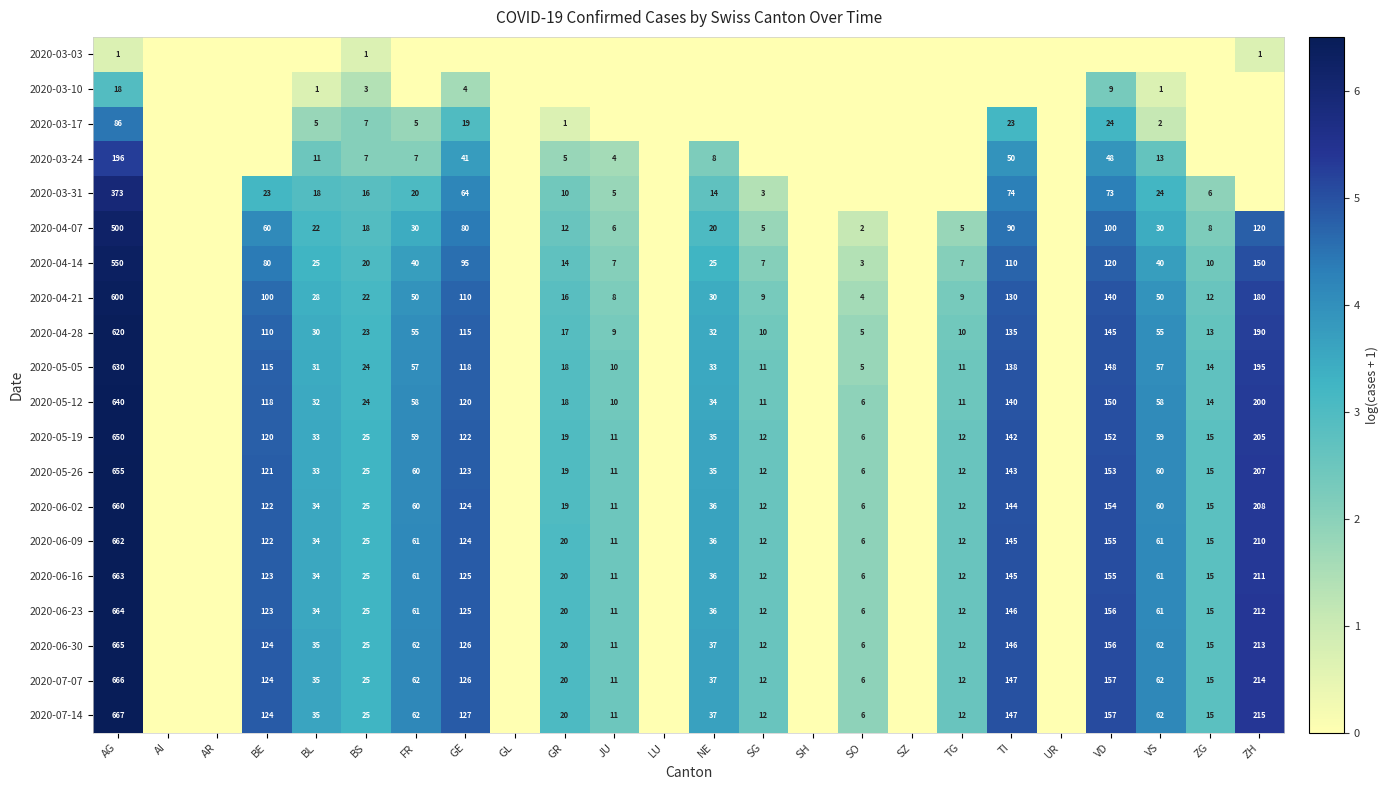

At which category does the chart reach its minimum across all series?

AI